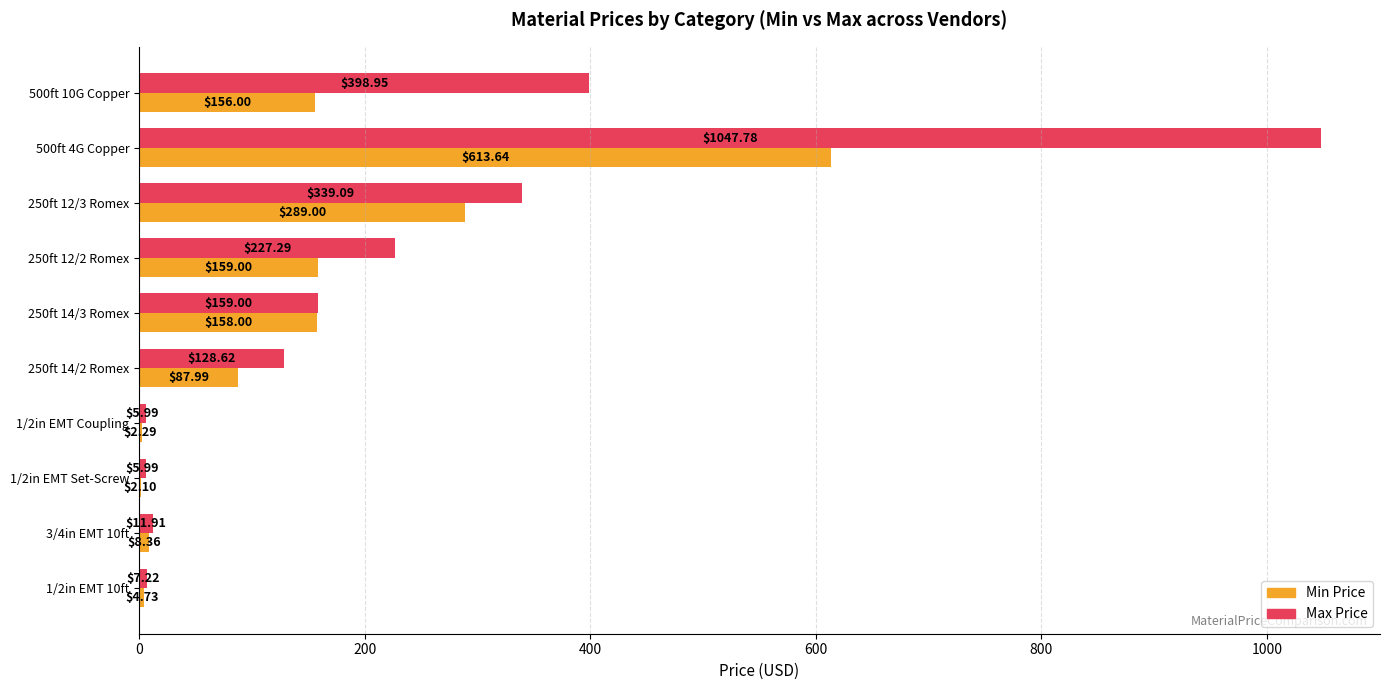

What is the sum of all Min Price values?

1481.1